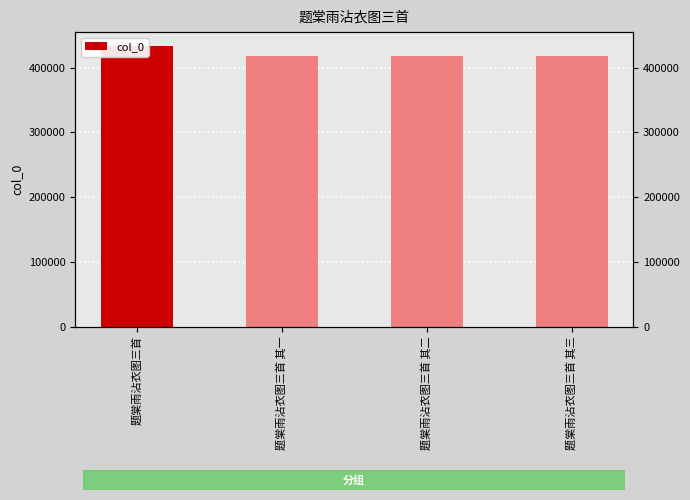

At which category does the chart reach its minimum across all series?

题棠雨沾衣图三首 其一